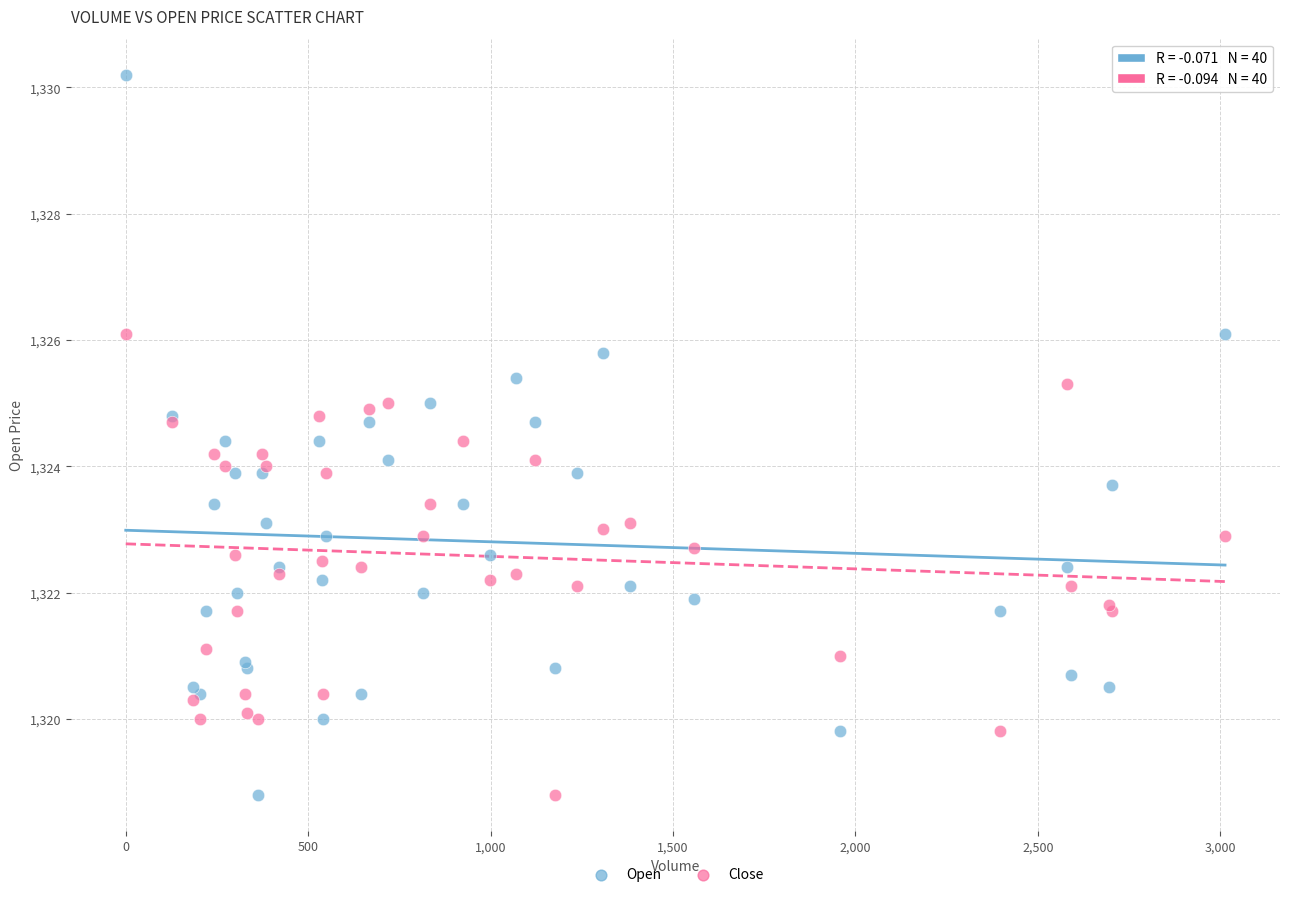

Which series has the widest spread of Y values?

Open